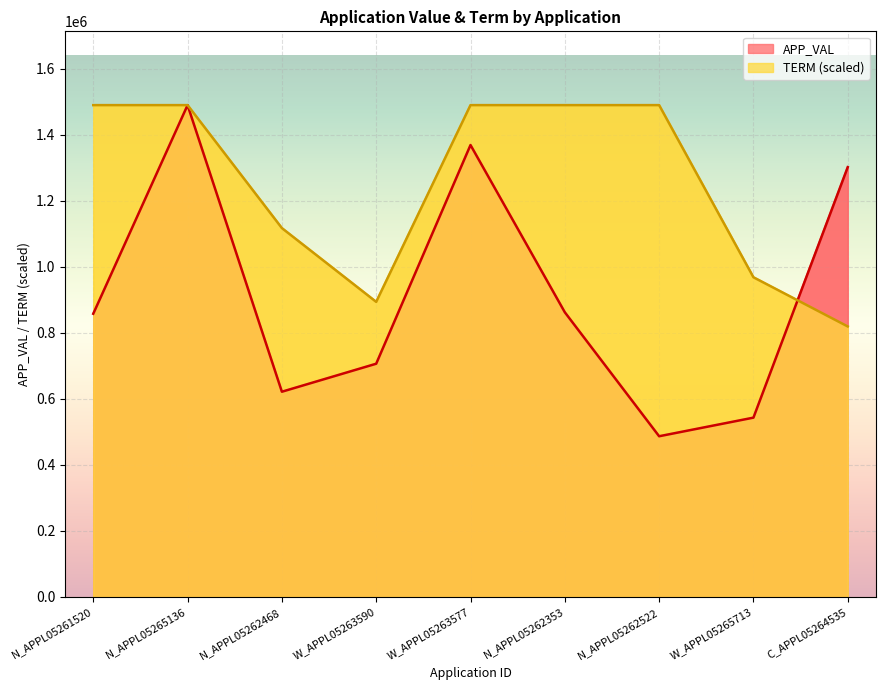

What is the minimum value for TERM?

819144.2